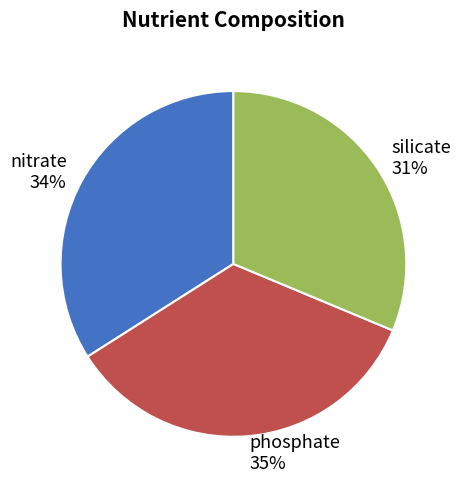

Count the number of slices in the pie.

3